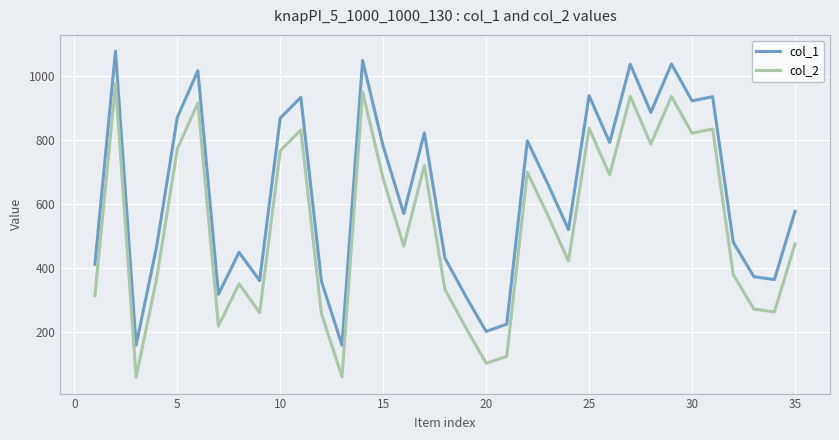

What is the highest value of the col_2 series?

976